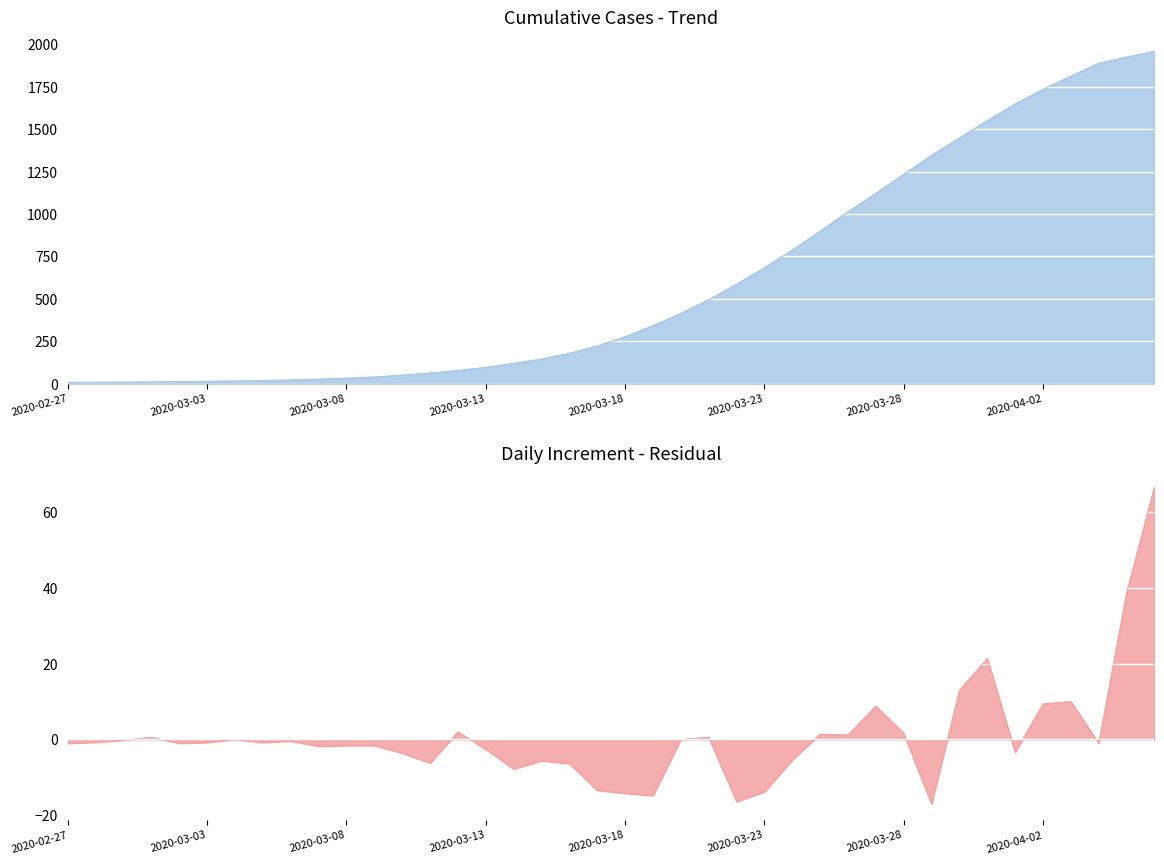

How many data points does each series have?

40